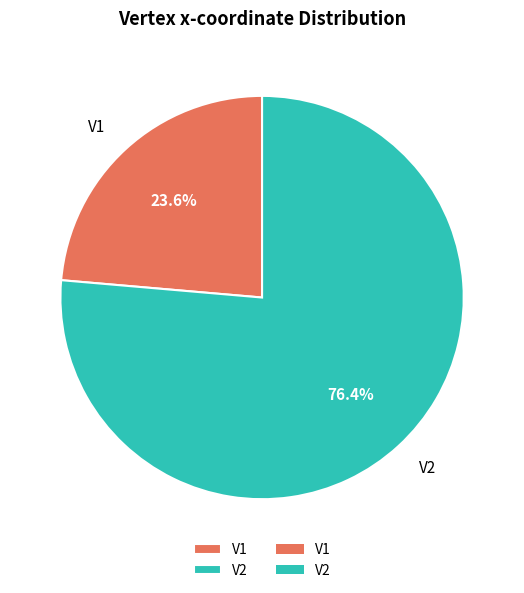

Rank the categories by value from highest to lowest.

V2, V1